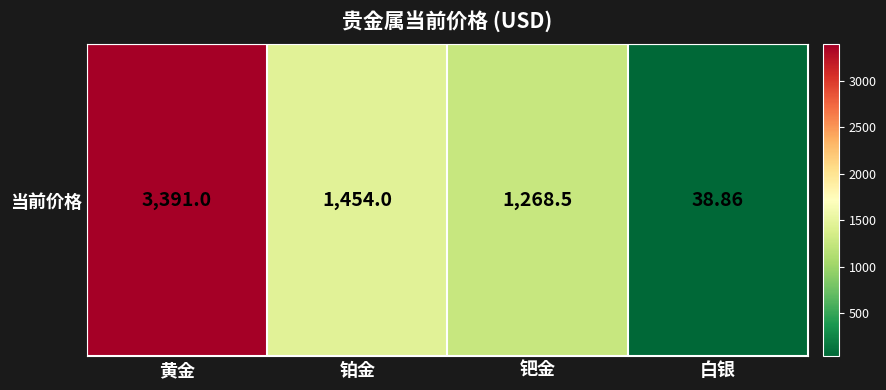

At which label is the value closest to 1714?

铂金